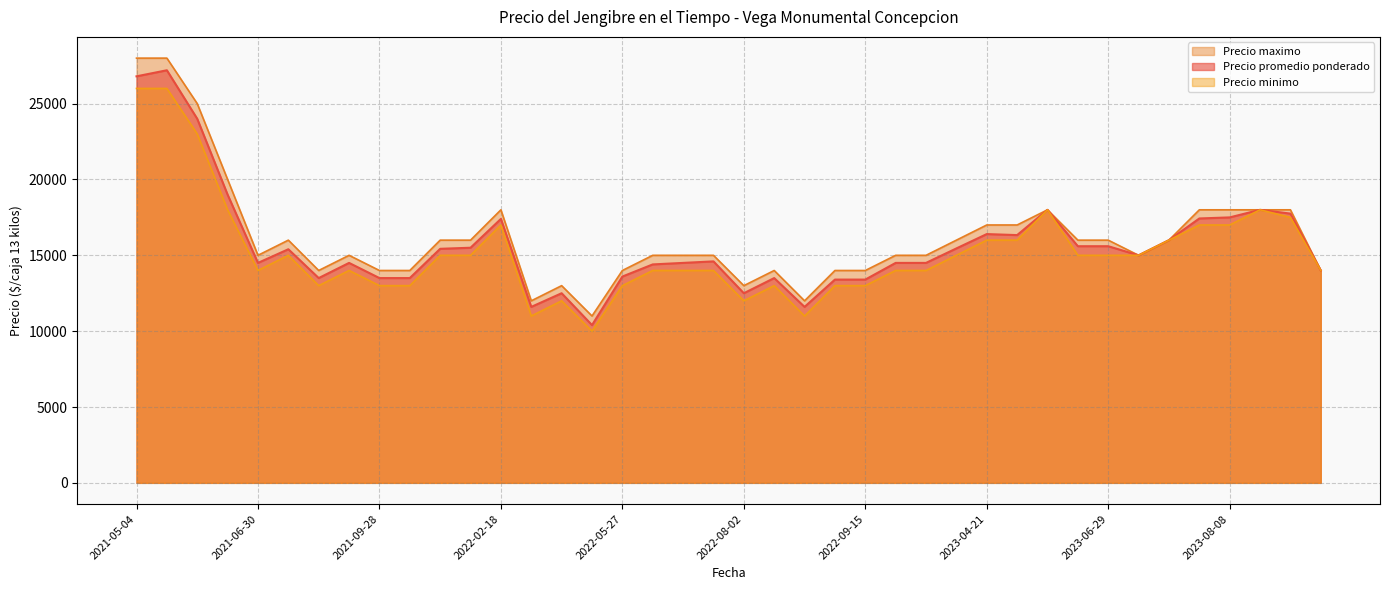

Which has a higher value, 2021-09-23 or 2022-09-09?

2021-09-23